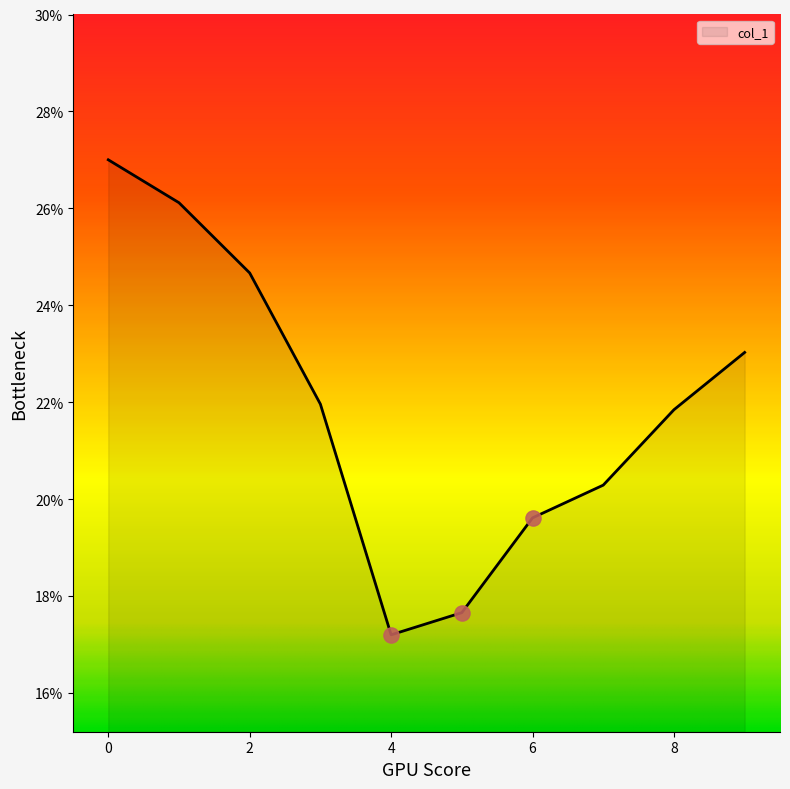

What is the maximum value shown in the chart?

27.0